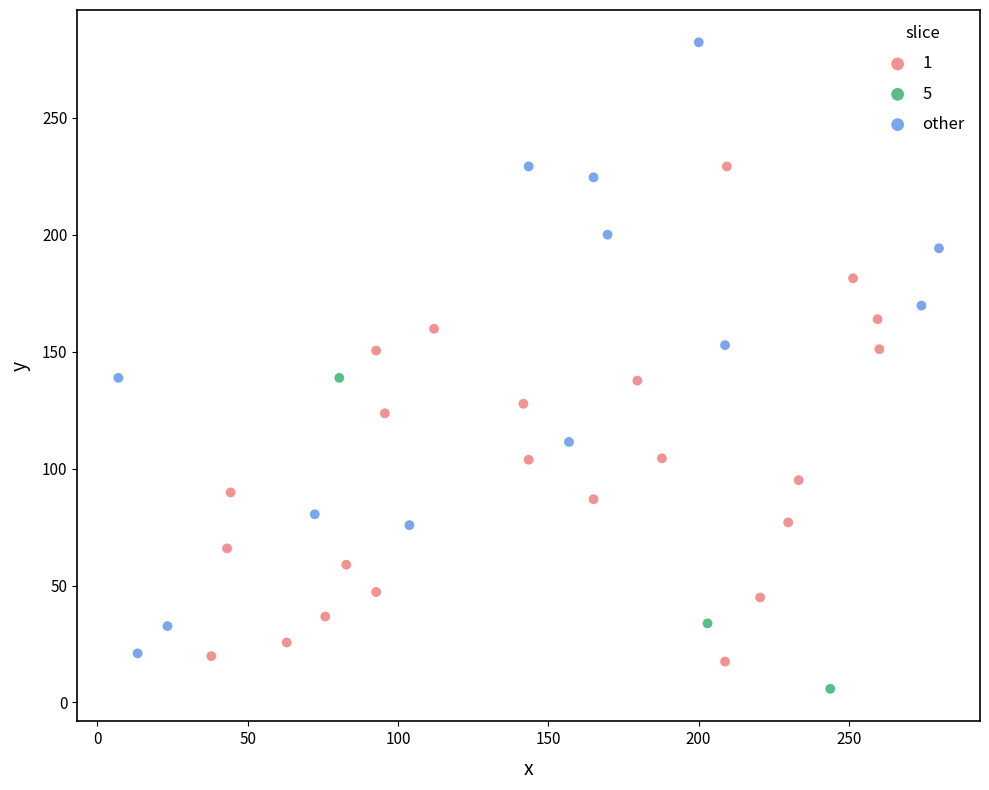

Which series has the largest Y range (max minus min)?

other